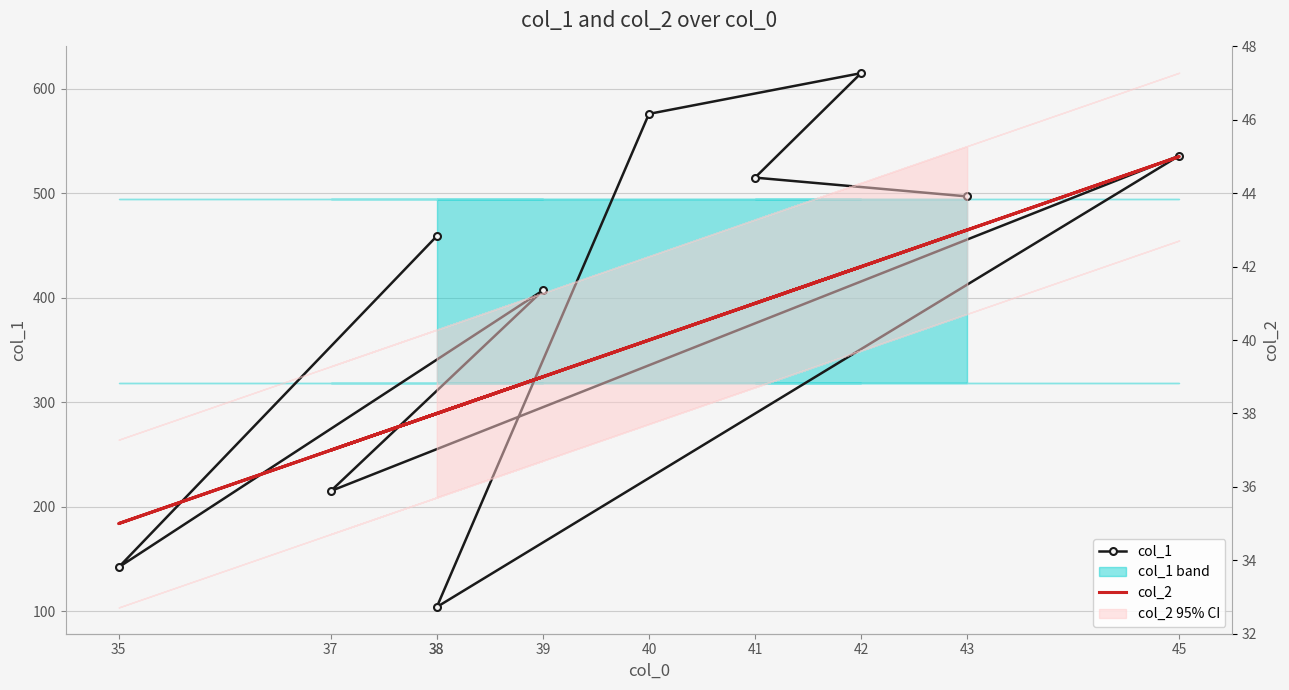

What is the difference between the highest and lowest values at 37?

178